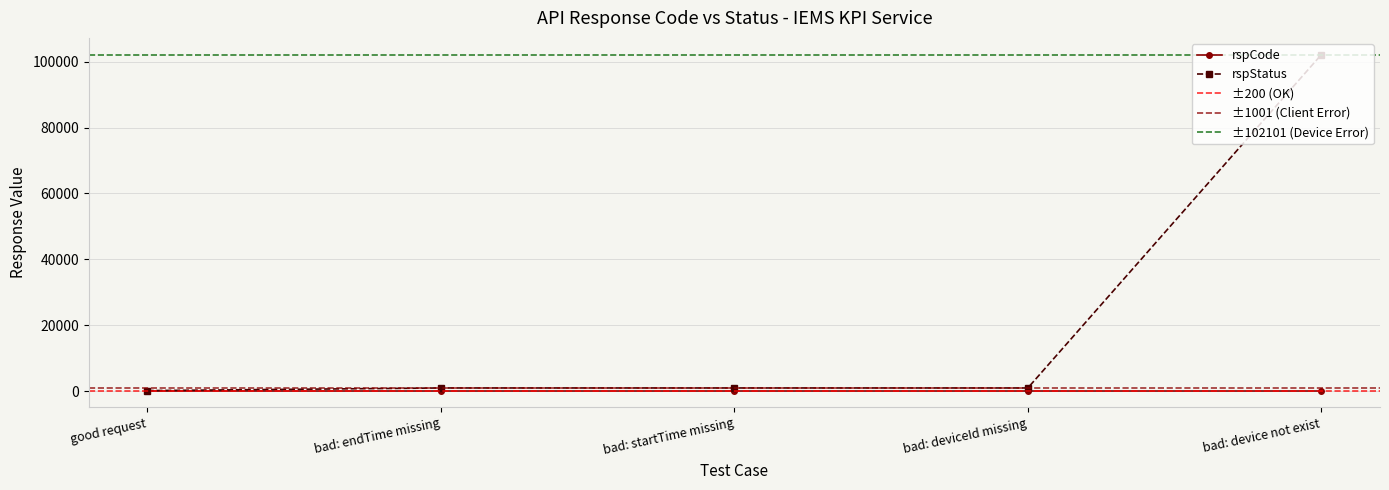

True or false: rspCode has more than 2 points higher than both neighbors.

False